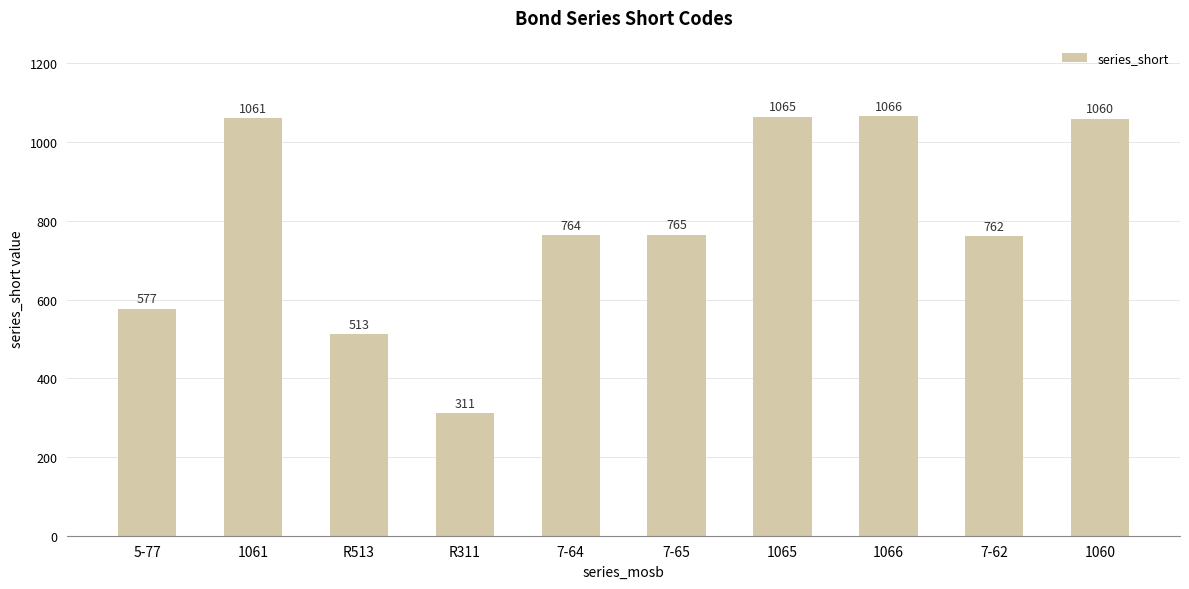

What is the value of the 1st bar from the left?

577